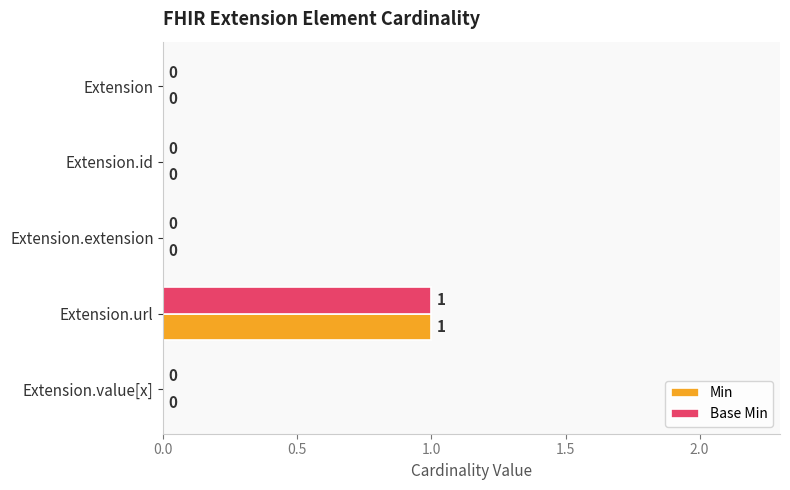

Which category has the highest value in the Min series?

Extension.url